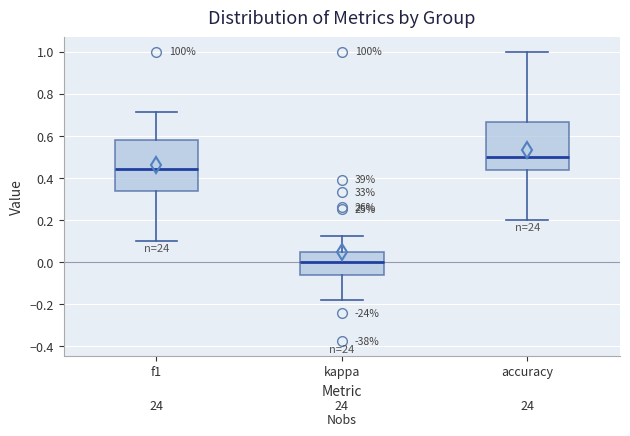

Which box's median line is the lowest?

kappa